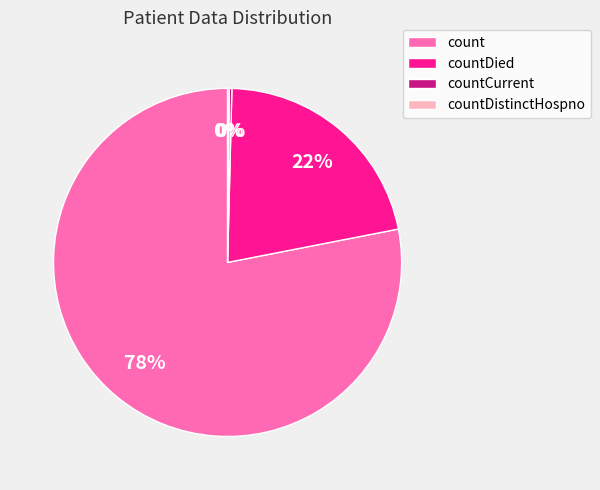

Is it true that count is 88% of the pie?

False